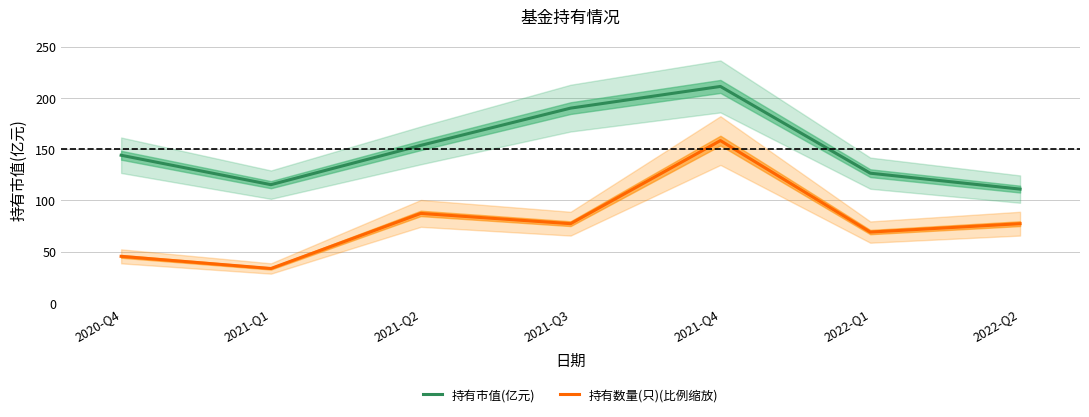

Which series changed the most between 2020-Q4 and 2021-Q3?

持有市值(亿元)